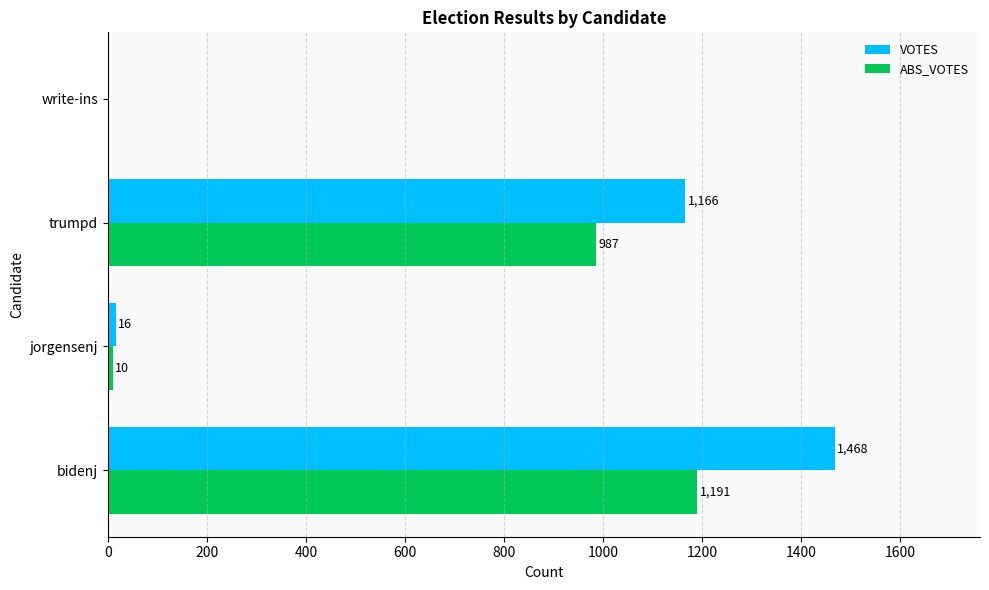

How many distinct data groups are displayed?

2